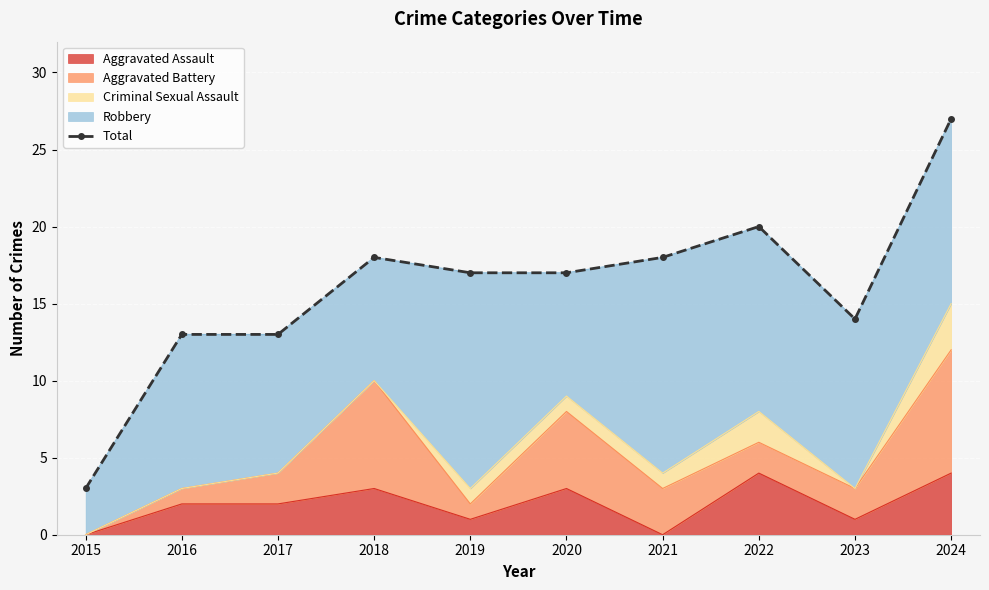

What is the sum of all values?

160